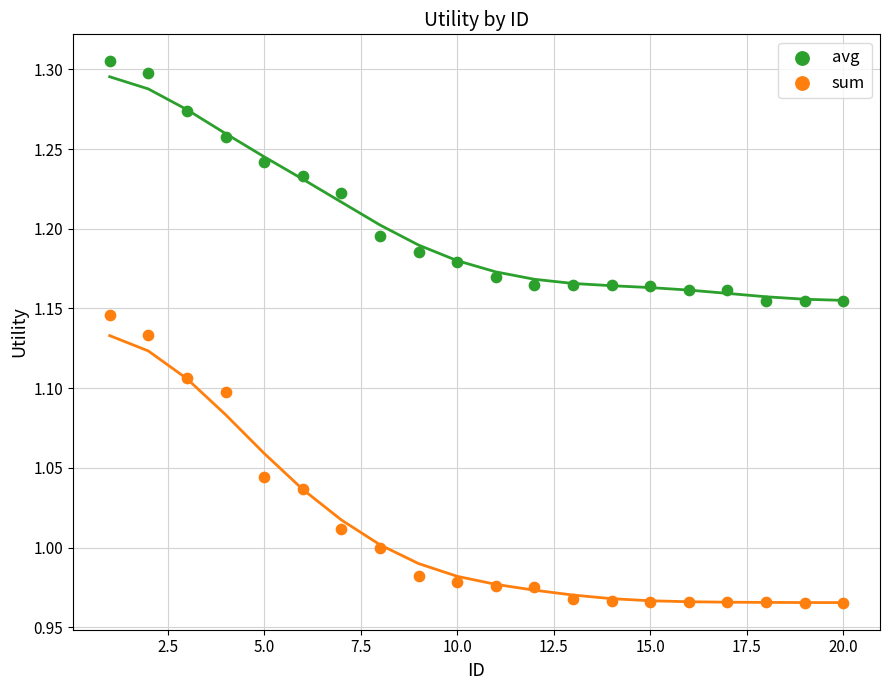

Which series has the widest spread of Y values?

sum